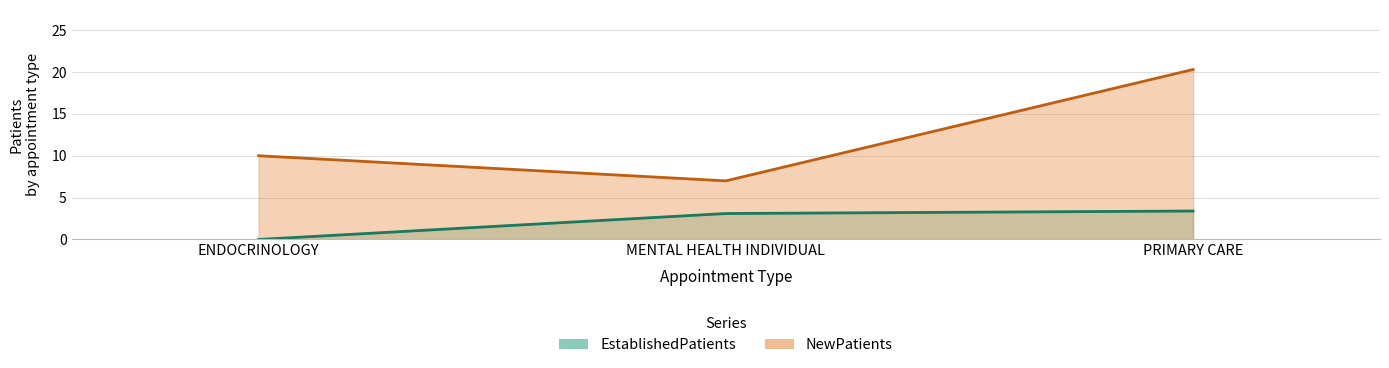

What value does the EstablishedPatients series have at PRIMARY CARE?

3.4